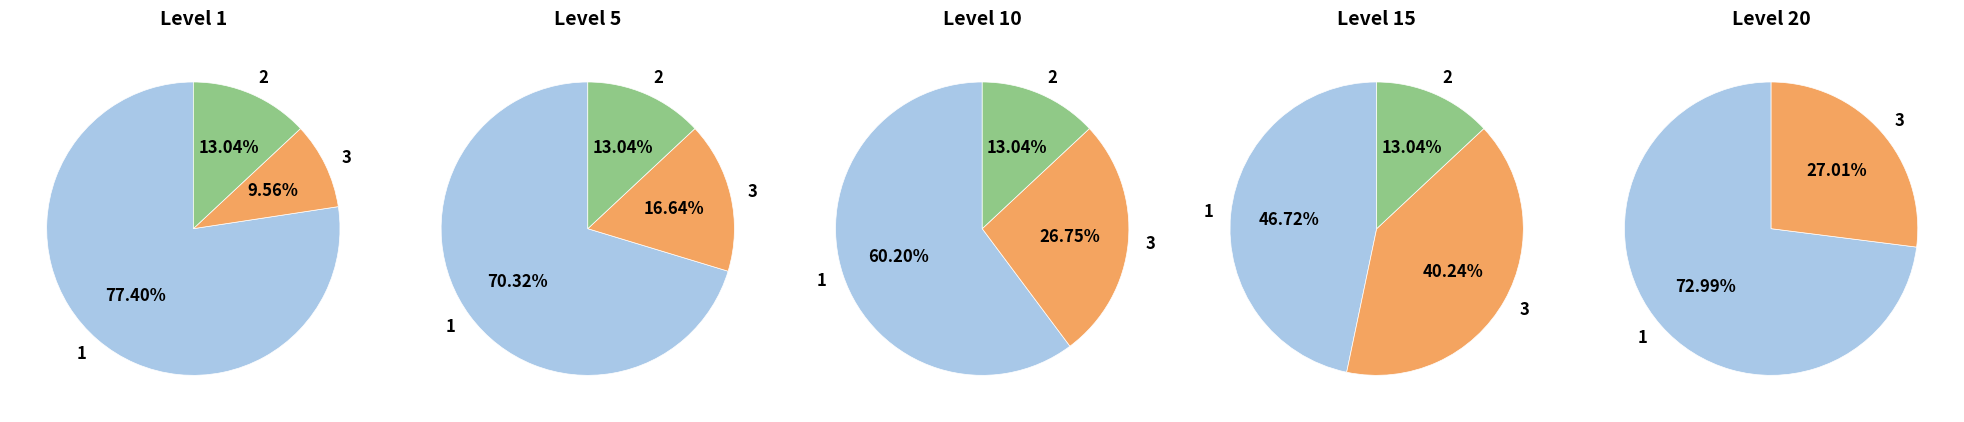

Which series has the widest spread of values?

3